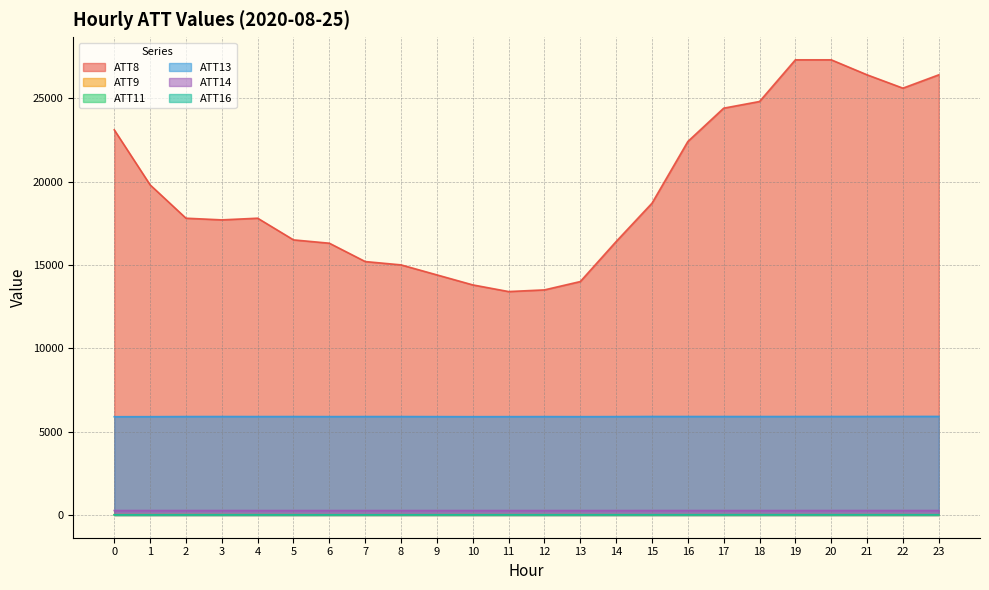

What value does the ATT9 series have at 1?

17.3